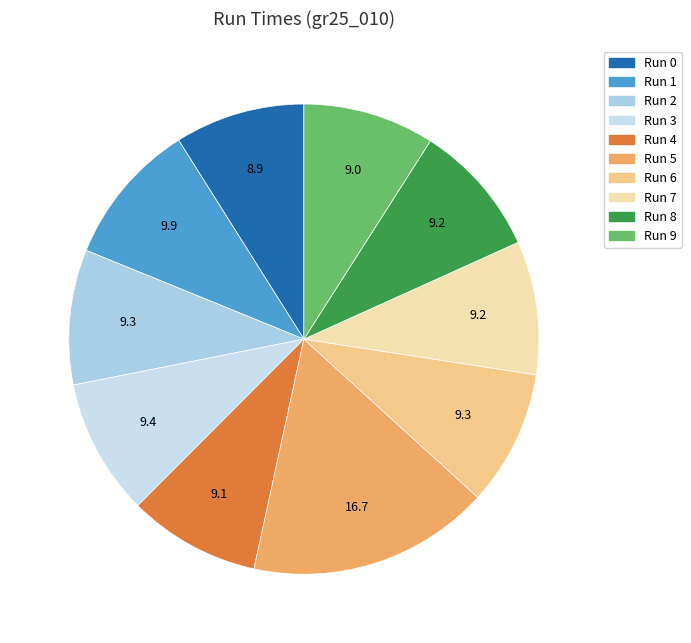

Count the number of slices in the pie.

10